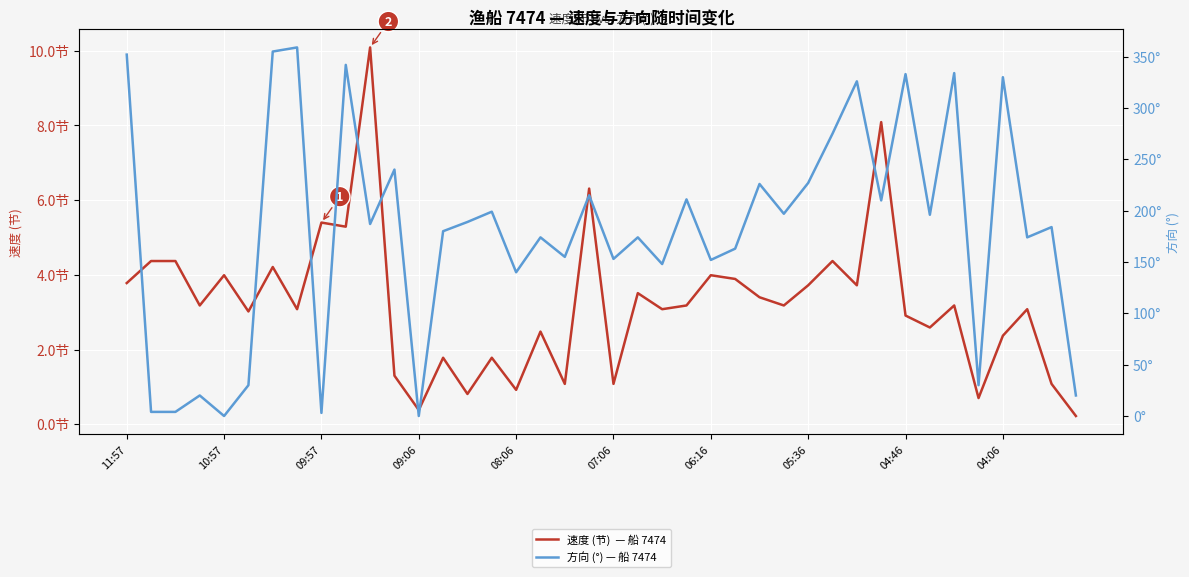

The value of 方向 (°) — 船 7474 at 09:06 is 239.3. True or false?

False